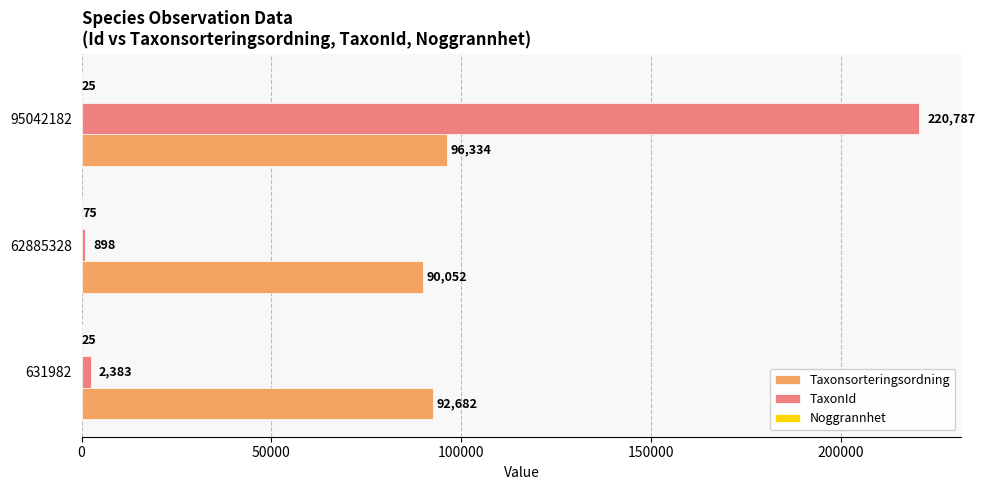

Where is Taxonsorteringsordning nearest to the value 93193?

631982